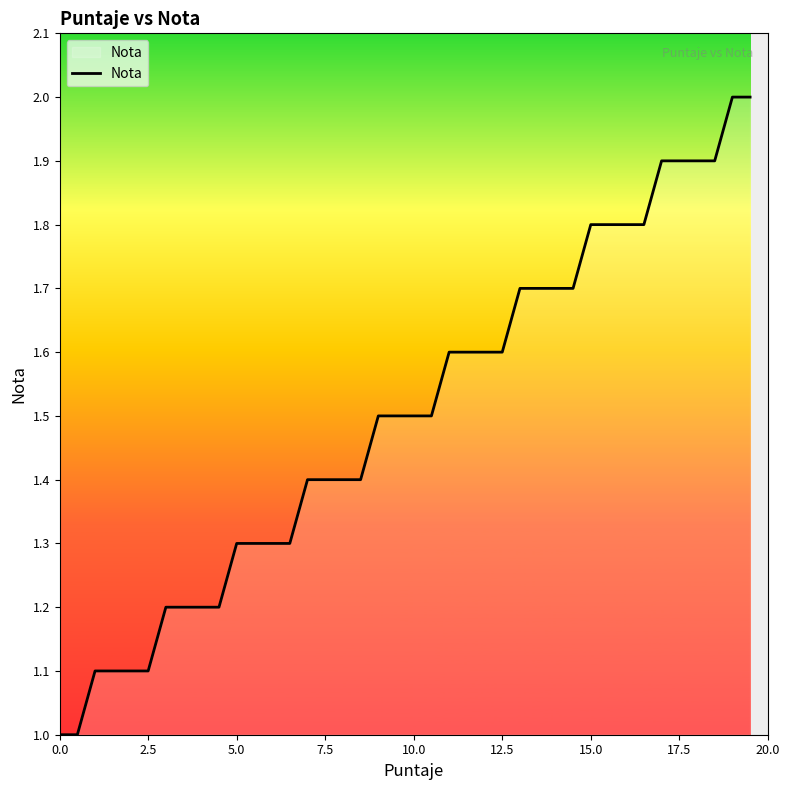

What is the smallest value displayed?

1.0